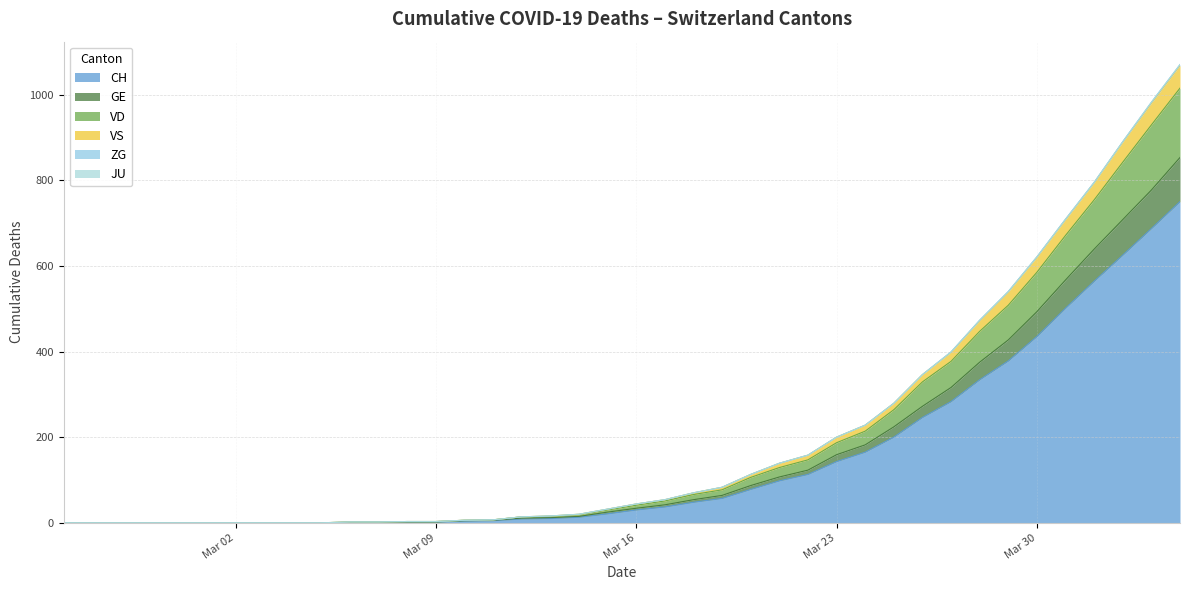

Where is VS nearest to the value 534?

2020-03-29